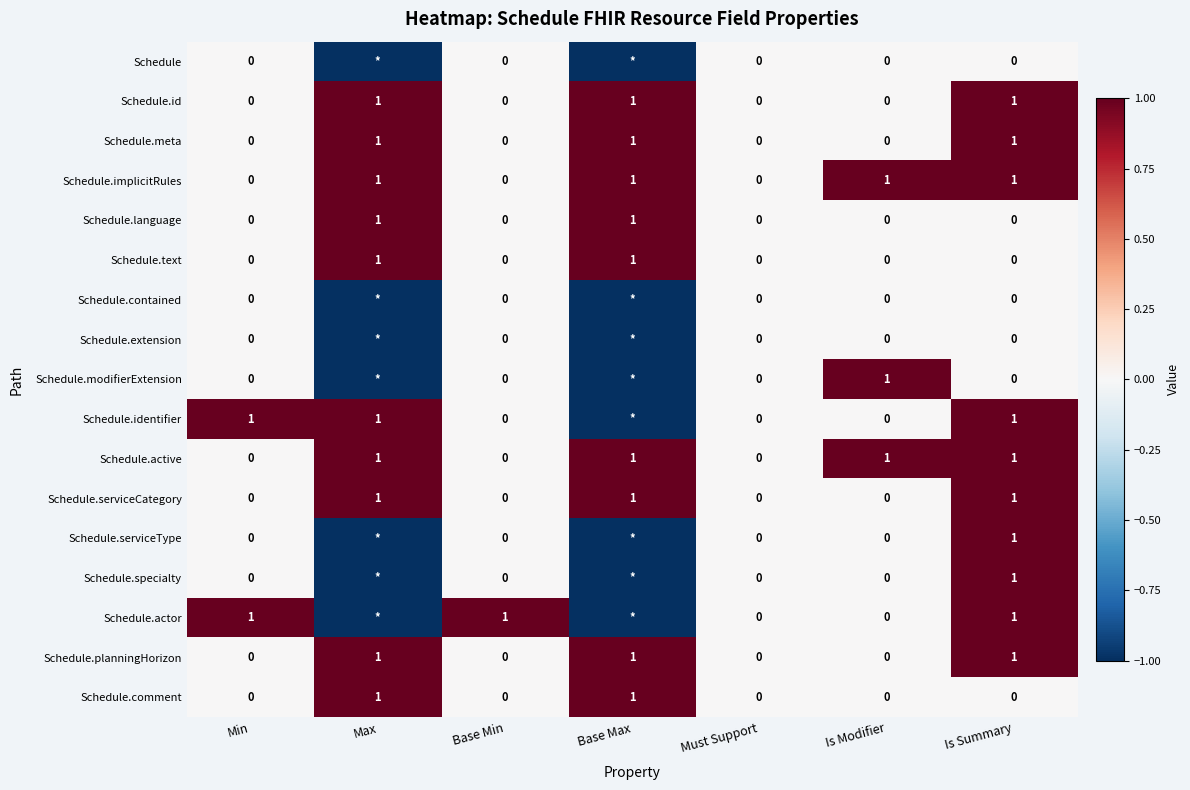

What is the difference between the highest and lowest values at Min?

1